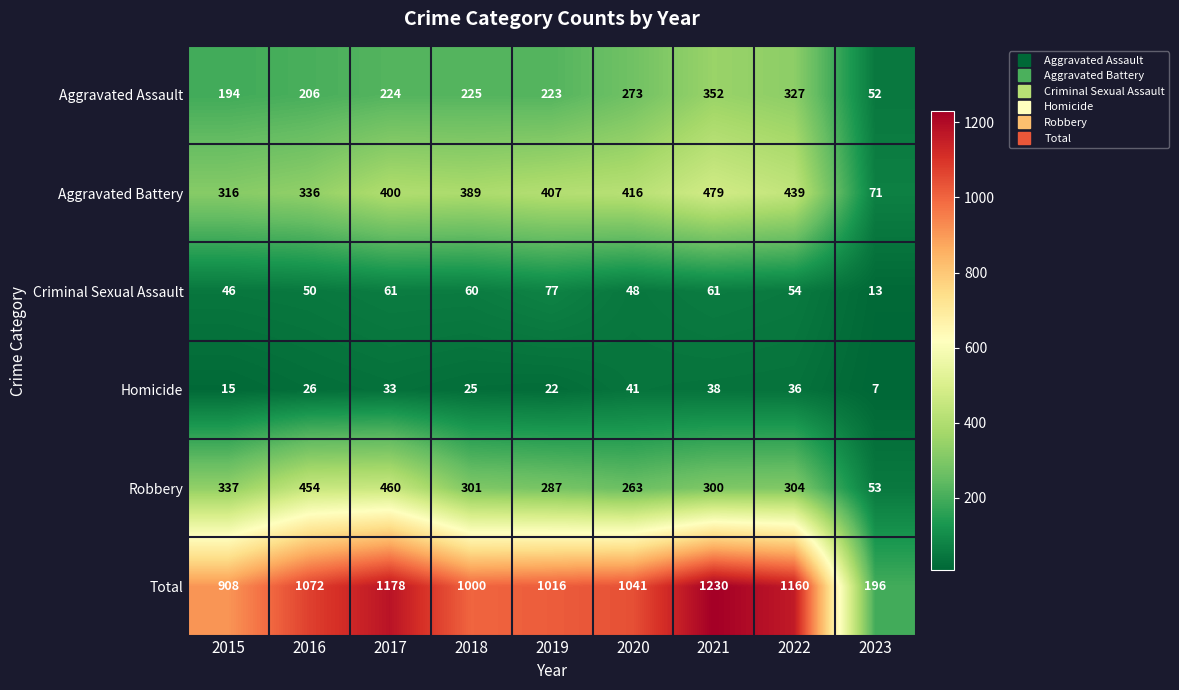

The Homicide series shows 24 at 2022. True or false?

False